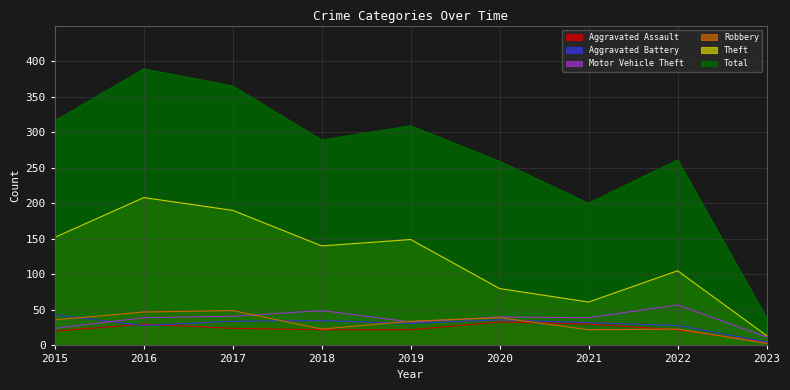

Reading left to right, extract all data points from this chart.

Aggravated Assault: 20	30	24	22	22	33	30	22	4
Aggravated Battery: 43	28	34	35	31	36	32	28	5
Motor Vehicle Theft: 24	39	41	49	33	40	39	57	12
Robbery: 36	47	49	23	34	39	22	23	3
Theft: 152	208	190	140	149	80	61	105	14
Total: 316	389	365	289	309	259	200	261	39